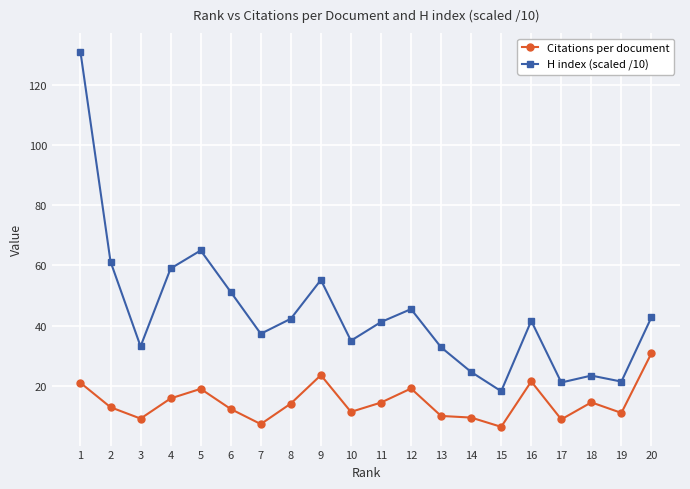

What are all the series names shown in the legend?

Citations per document, H index (scaled /10)